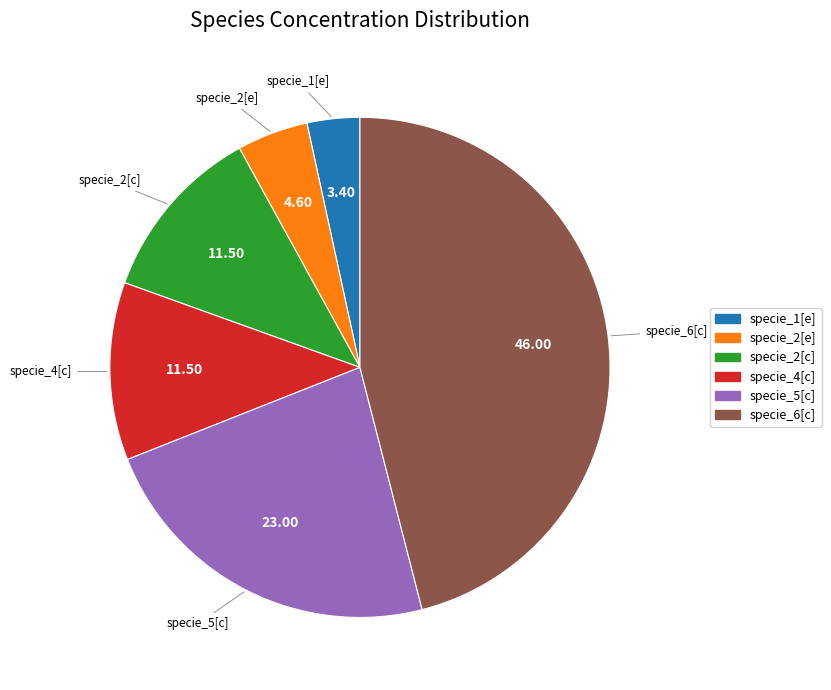

Is the sum of specie_5[c] and specie_2[e] greater than half?

No